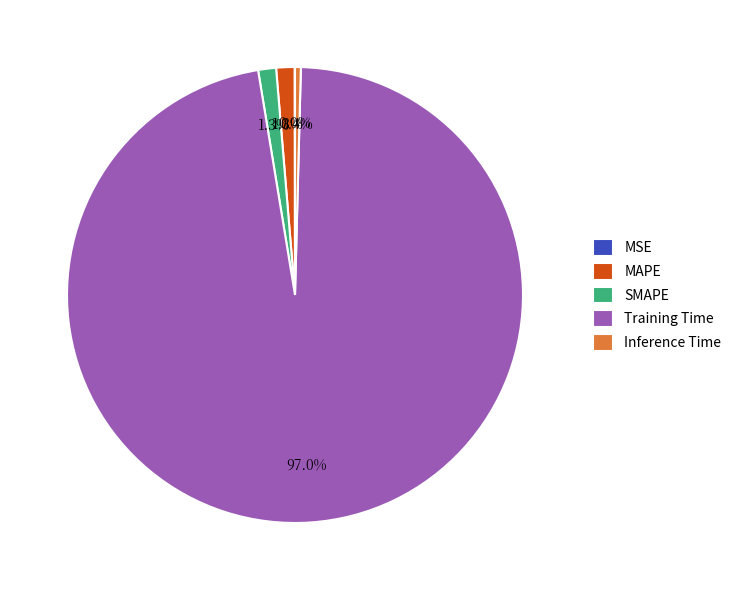

Does Training Time represent more than half of the total?

Yes